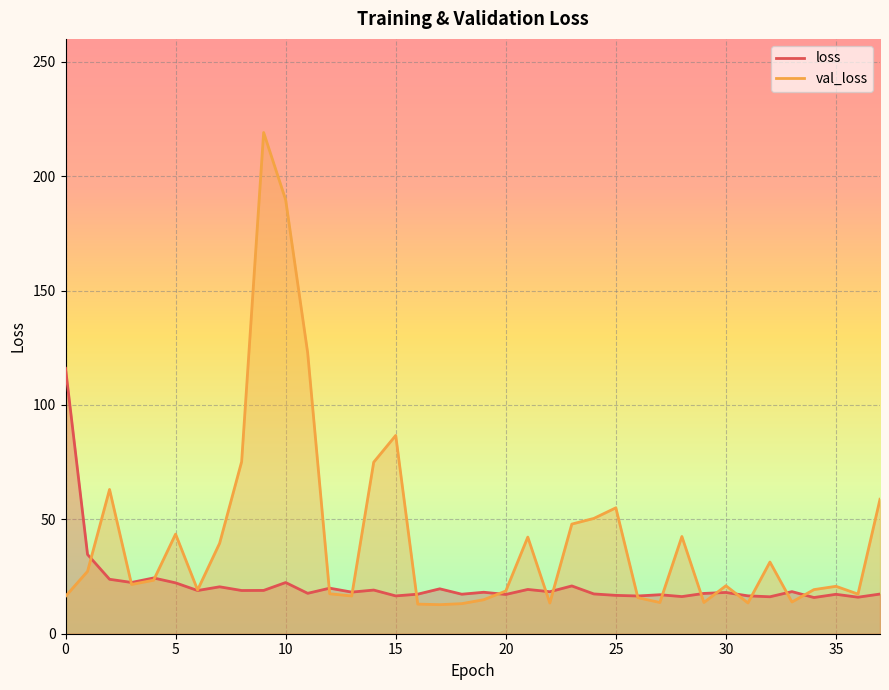

Where is val_loss nearest to the value 115?

11